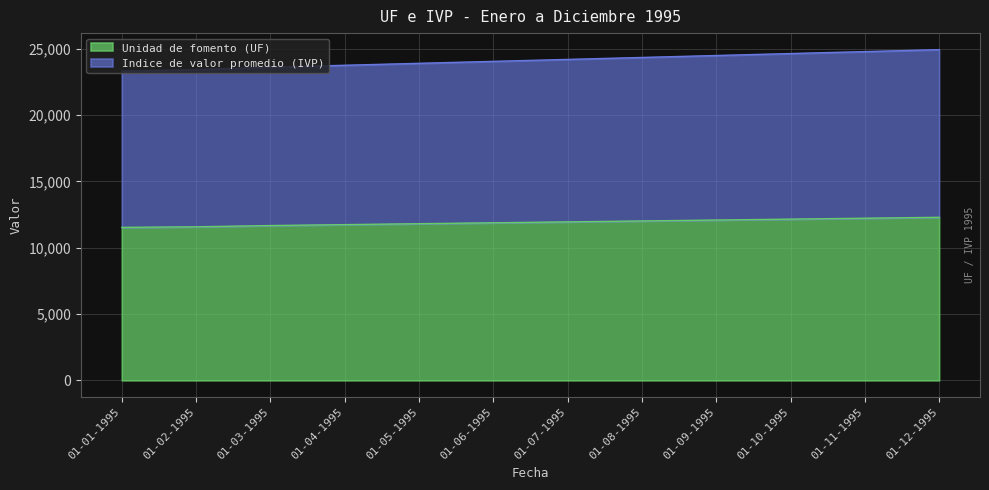

True or false: Indice de valor promedio (IVP) and Unidad de fomento (UF) intersect in this chart.

False